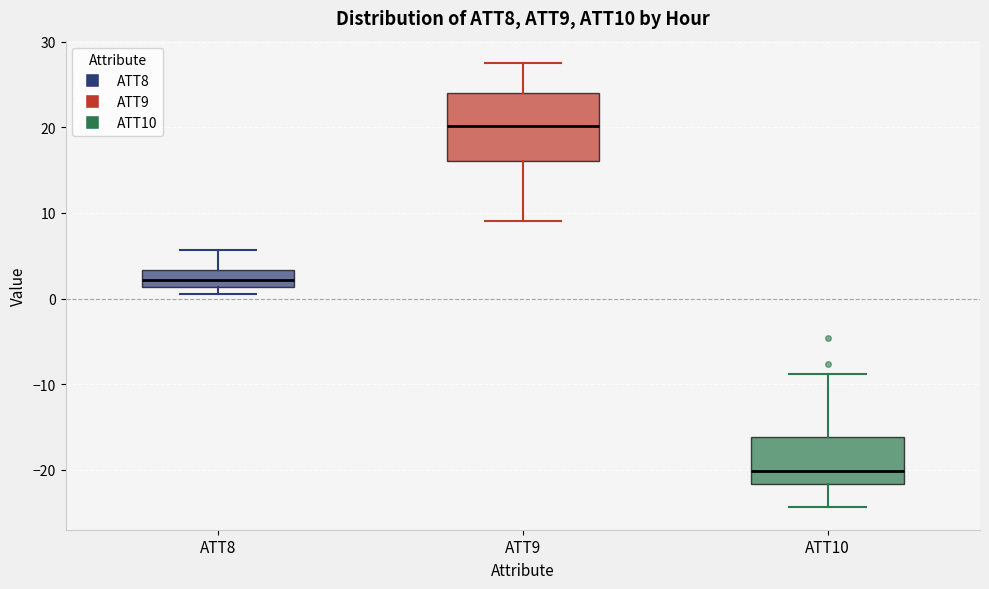

Reading left to right, read every box against the y-axis: the position of its median line, the range the box covers, and the ends of its whiskers. The values are not printed on the chart, so give them approximately, as read against the axis.

ATT8: median 2, box 1 to 3, whiskers 1 (just below the box's lower edge) to 6
ATT9: median 20, box 16 to 24, whiskers 9 to 28
ATT10: median -20, box -22 to -16, whiskers -24 to -9